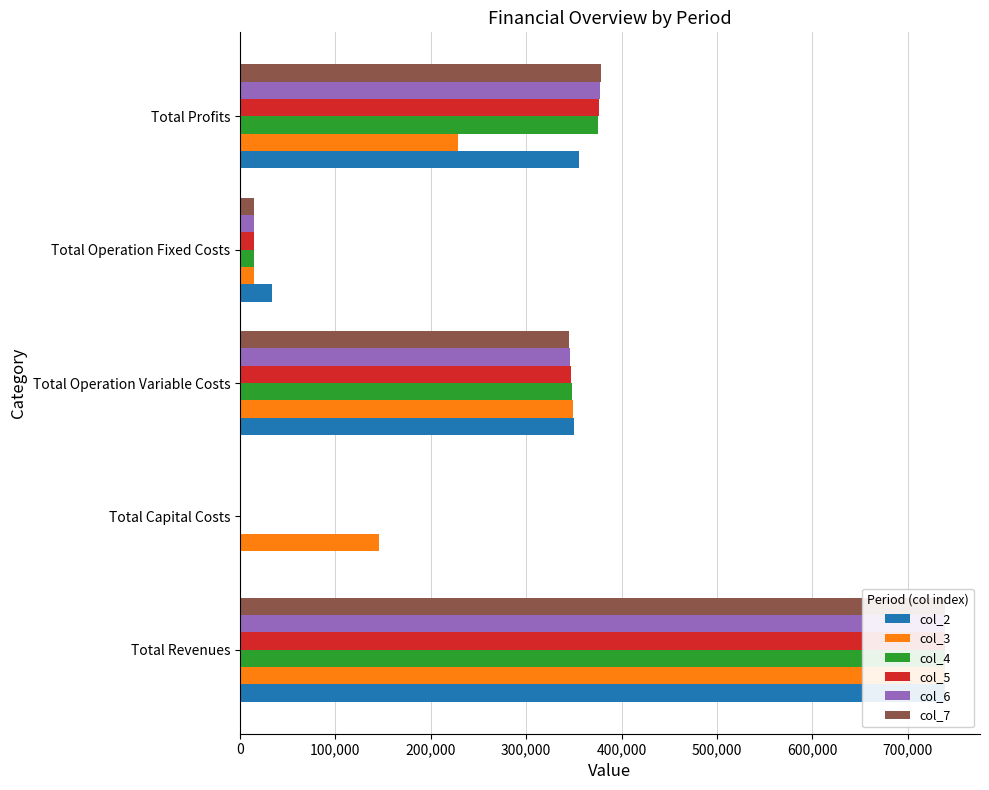

What are all the series names shown in the legend?

col_2, col_3, col_4, col_5, col_6, col_7